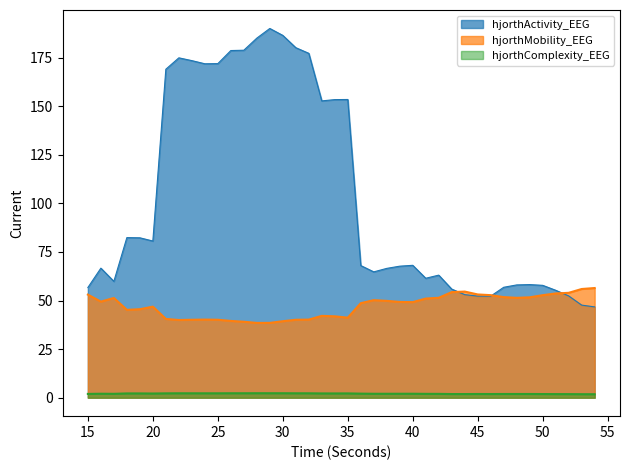

After their last crossing, which series has the higher values: hjorthMobility_EEG or hjorthActivity_EEG?

hjorthMobility_EEG